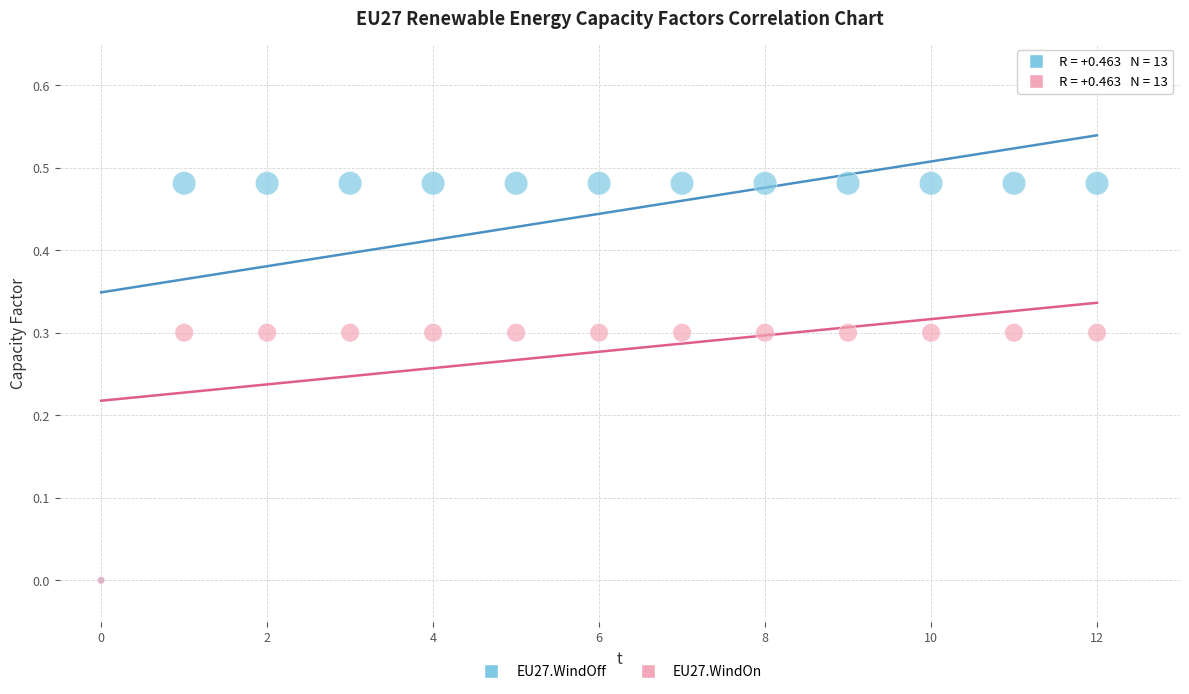

What are all the series names shown in the legend?

EU27.WindOff, EU27.WindOn